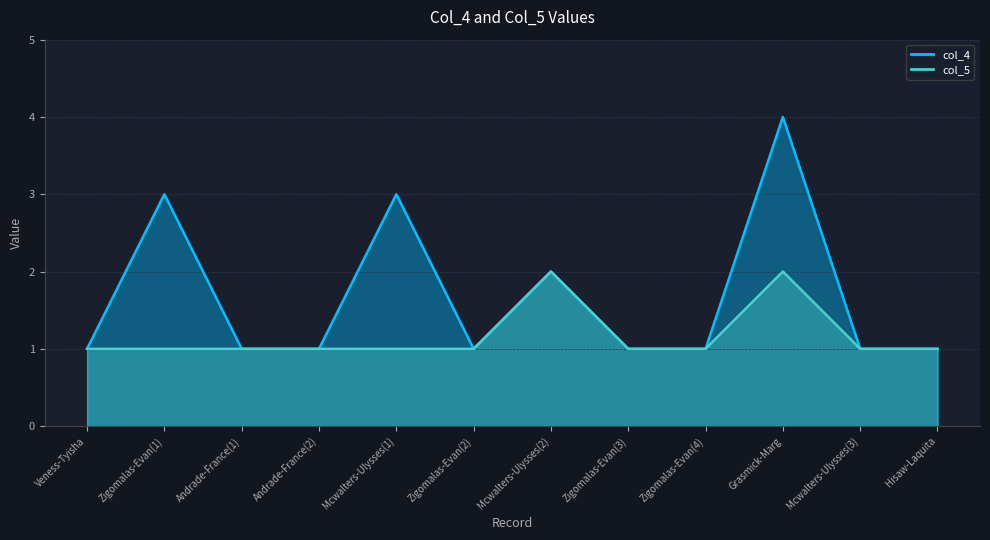

Reading left to right, transcribe all the data shown in this chart.

col_4: 1	3	1	1	3	1	2	1	1	4	1	1
col_5: 1	1	1	1	1	1	2	1	1	2	1	1